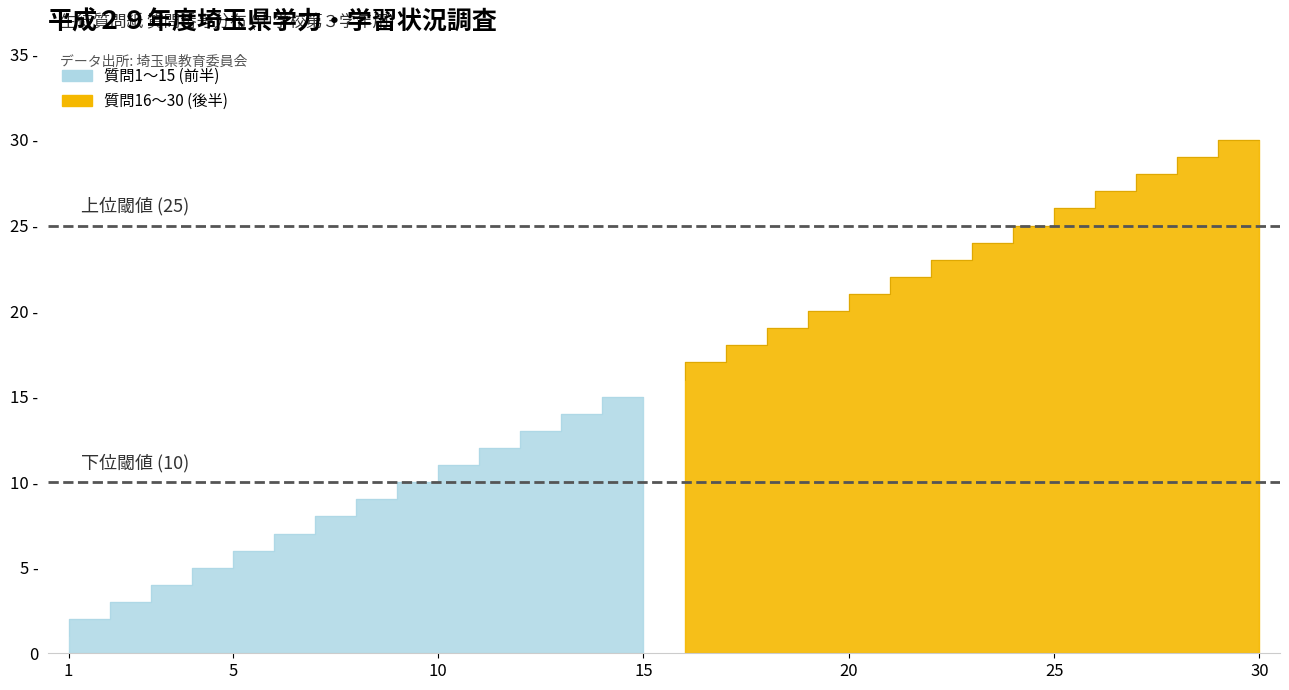

How many values are below 16?

15